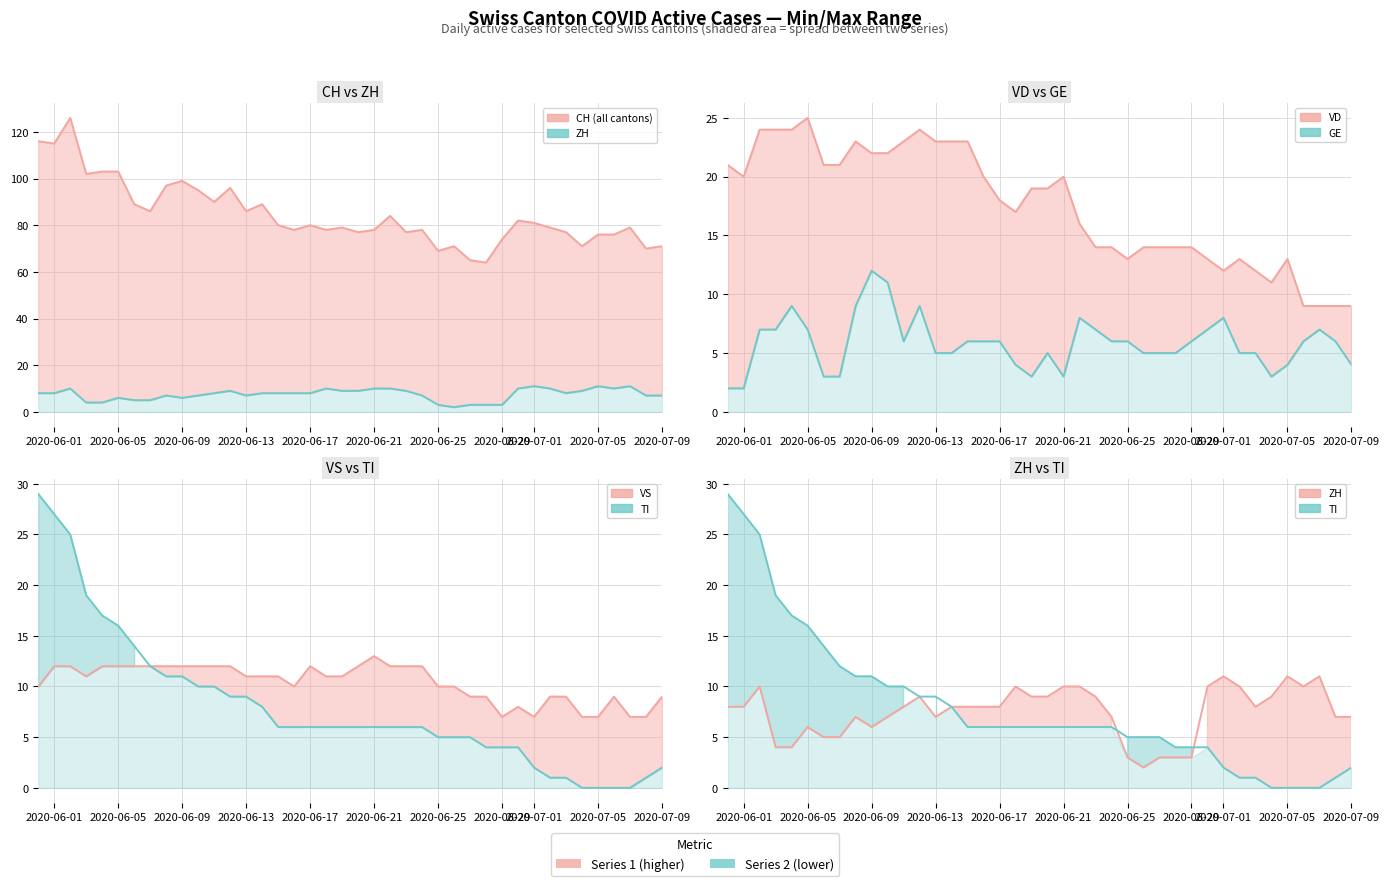

What is the label of the 4th point from the left?

2020-06-13